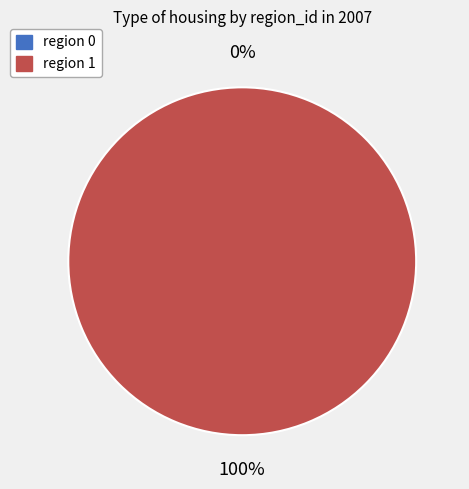

To the nearest percent, what is the average slice percentage?

50%